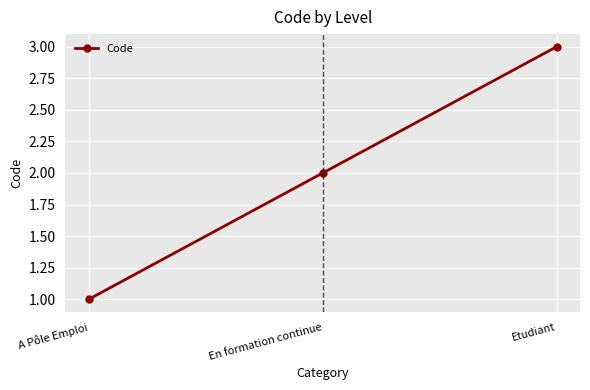

List the labels in order of value, smallest first.

A Pôle Emploi, En formation continue, Etudiant